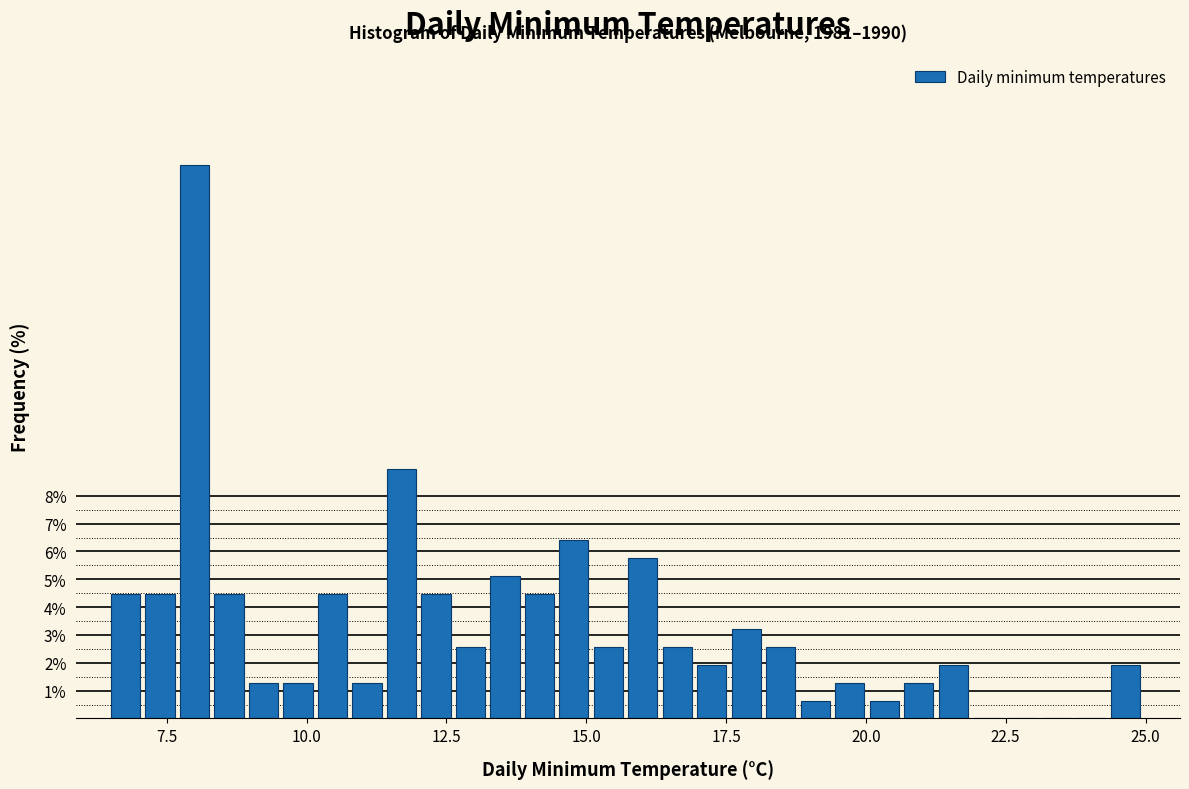

Around what value on the x-axis is the tallest bar? Give the approximate position of its centre, as read against the axis.

8.0